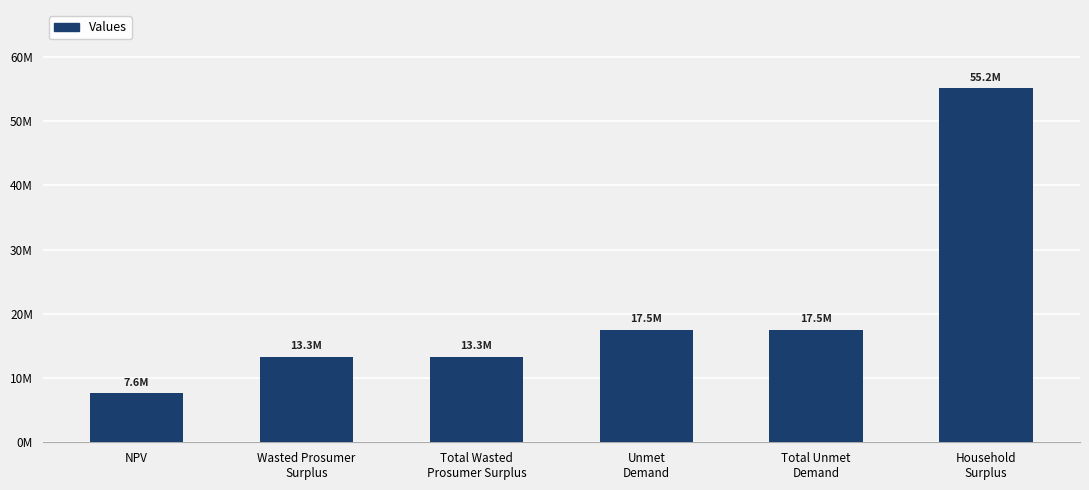

What is the label of the 4th bar from the right?

Total Wasted
Prosumer Surplus